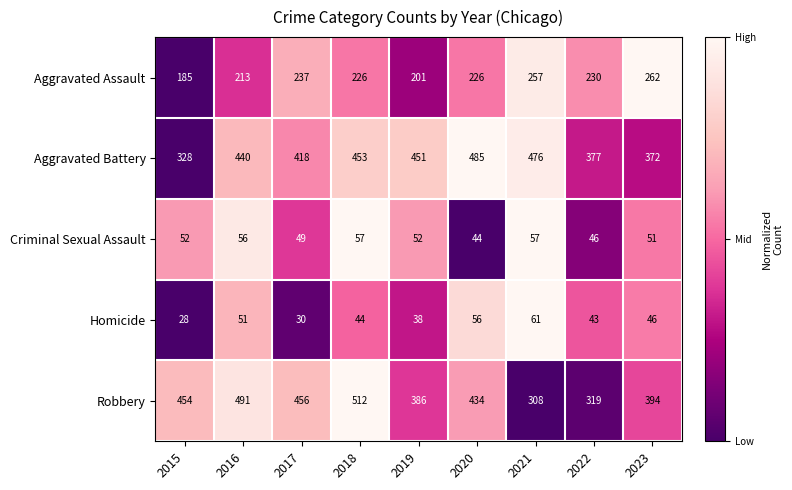

What is the total value across all series at 2019?

1128